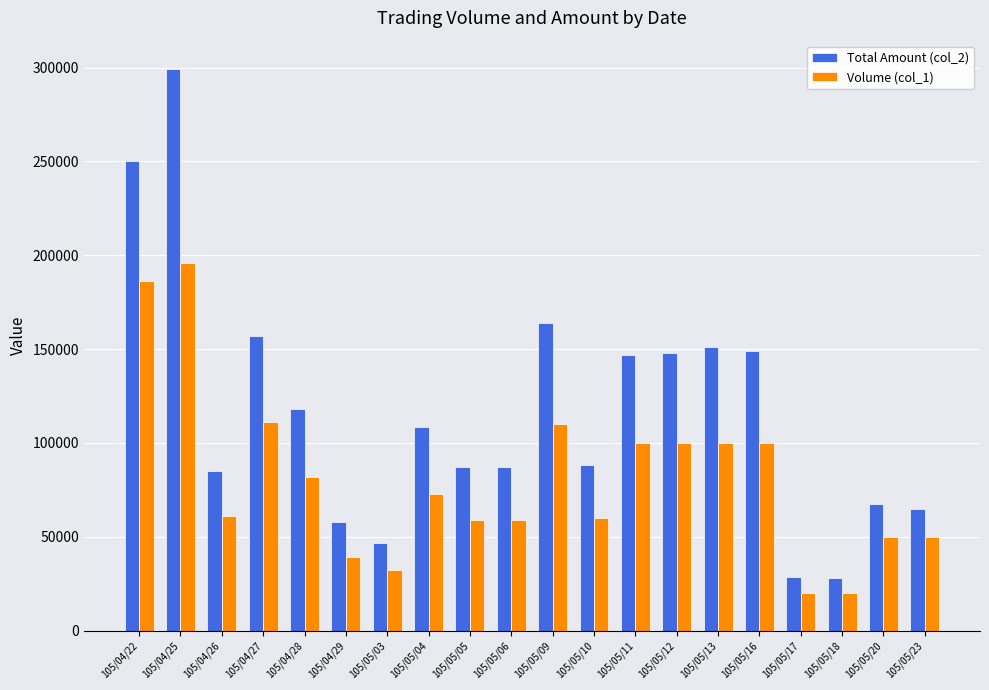

Which series has the largest total across all categories?

Total Amount (col_2)